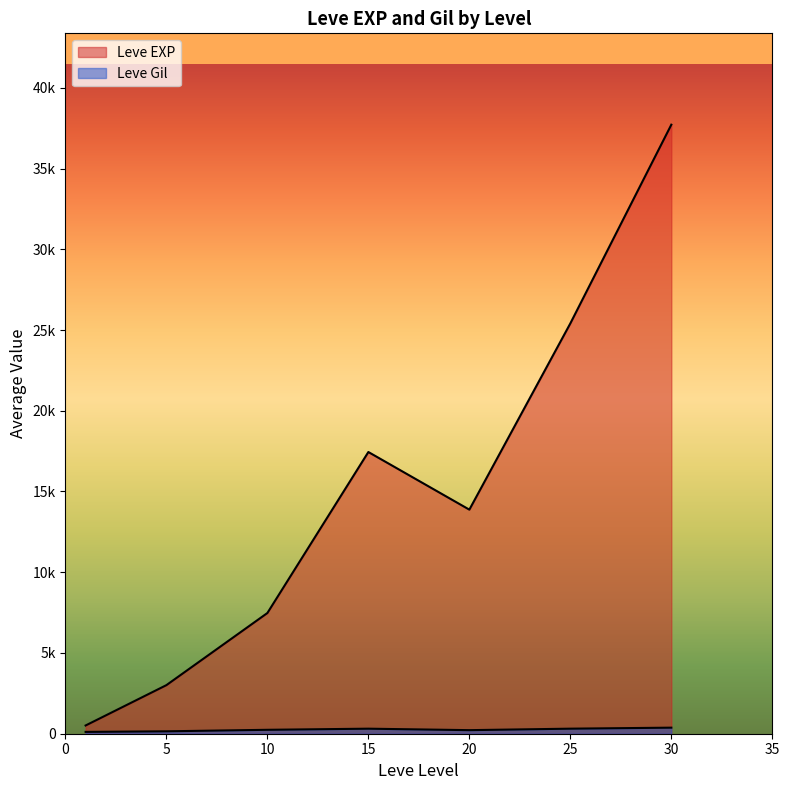

Does the chart display data point markers on the line(s)?

No